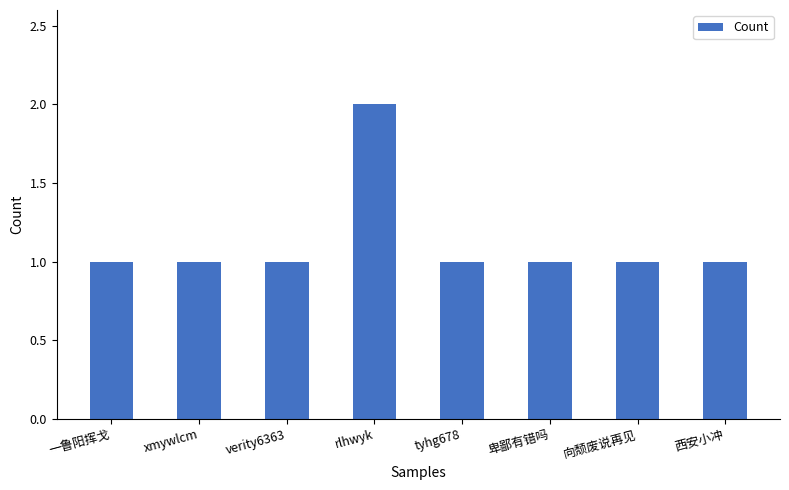

Does the chart contain stacked bars?

No